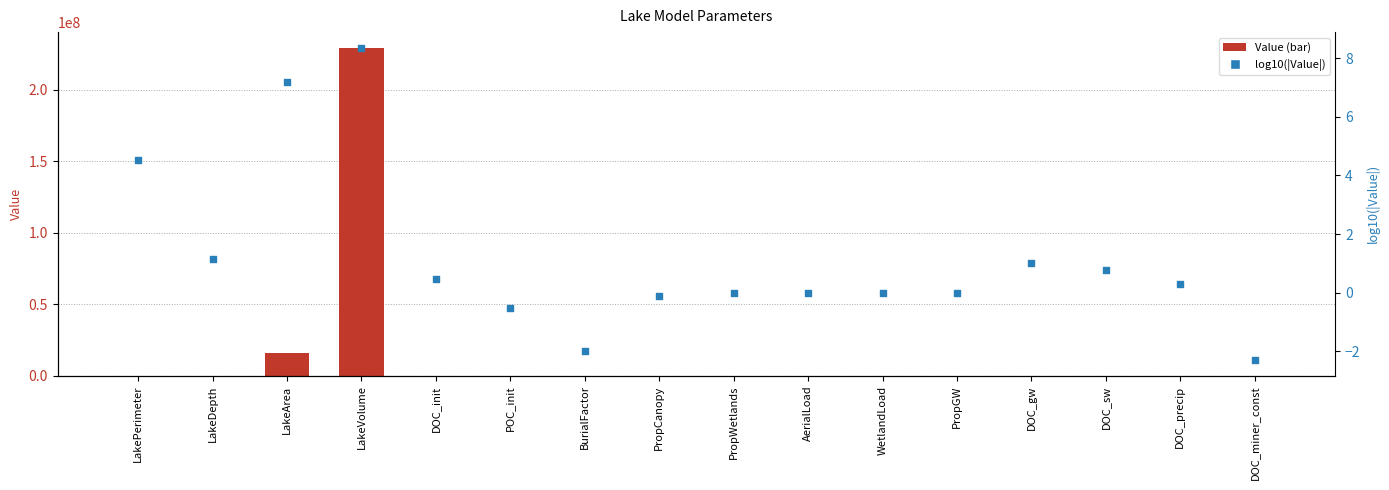

Which series contains the lowest Y value?

log10(|Value|)